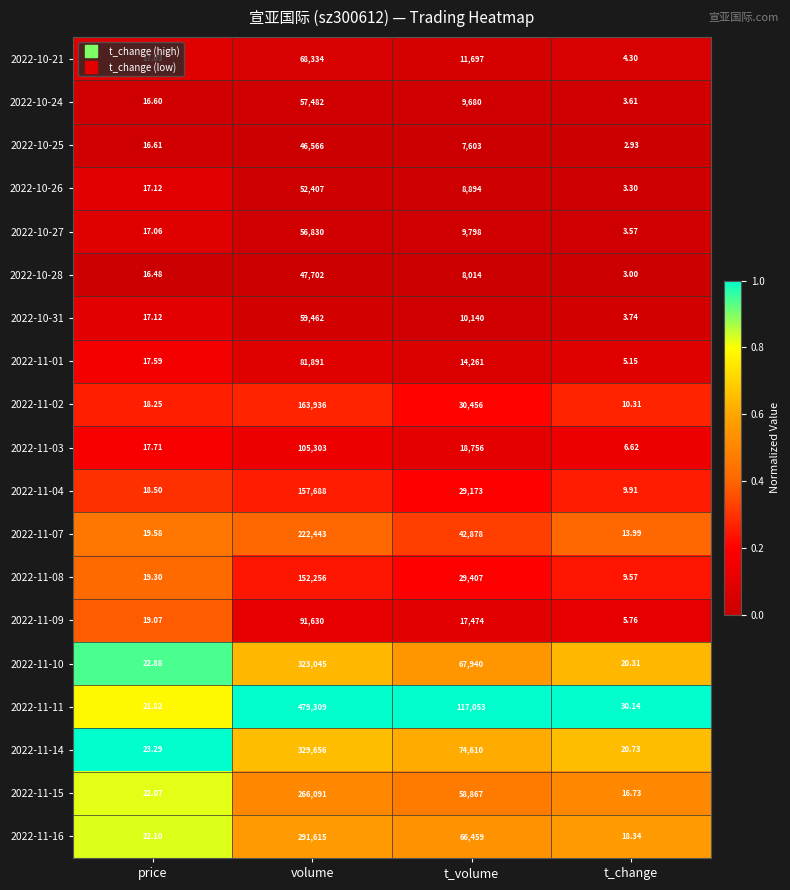

At which category does the chart reach its minimum across all series?

t_change